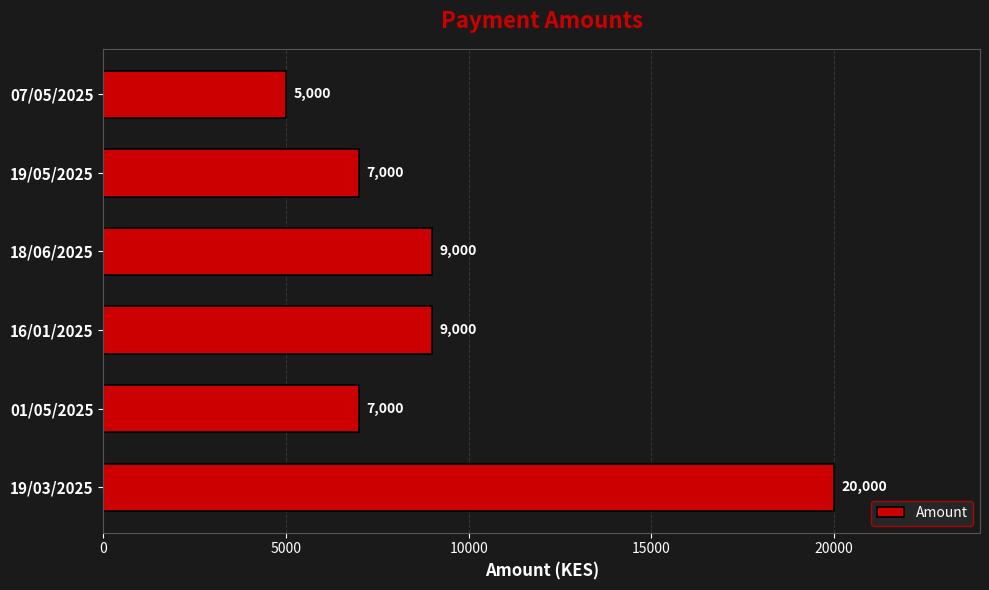

What value does the data have at 19/05/2025, to the nearest 10?

7000